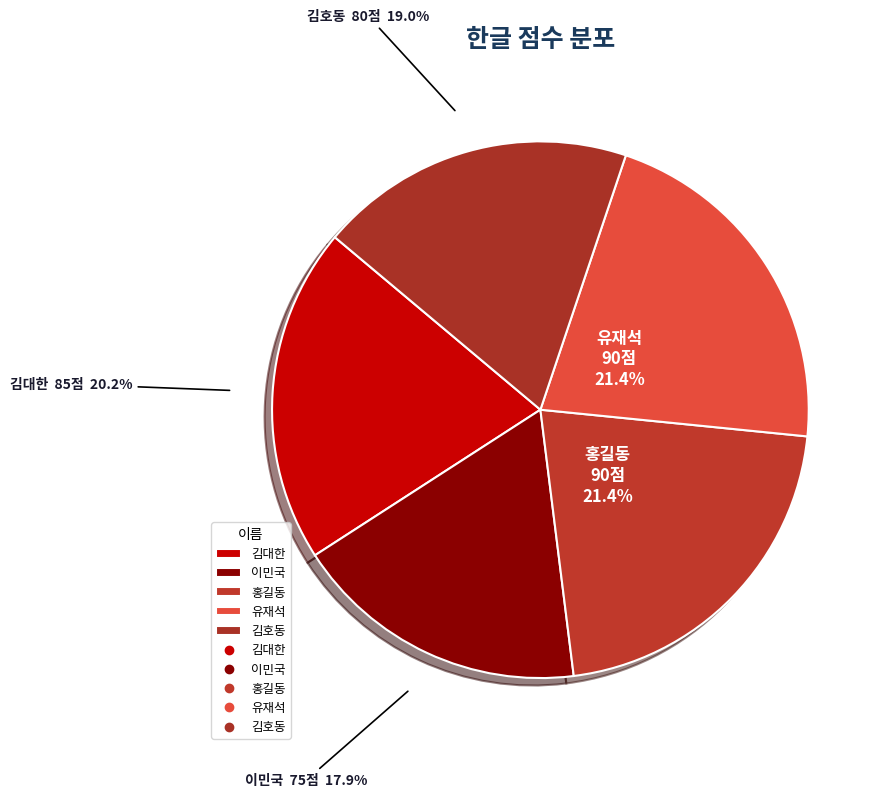

Count the number of slices in the pie.

5